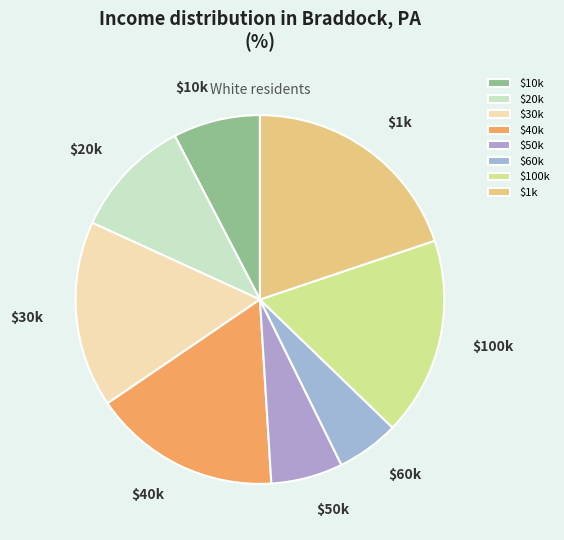

How many slices are in this pie chart?

8